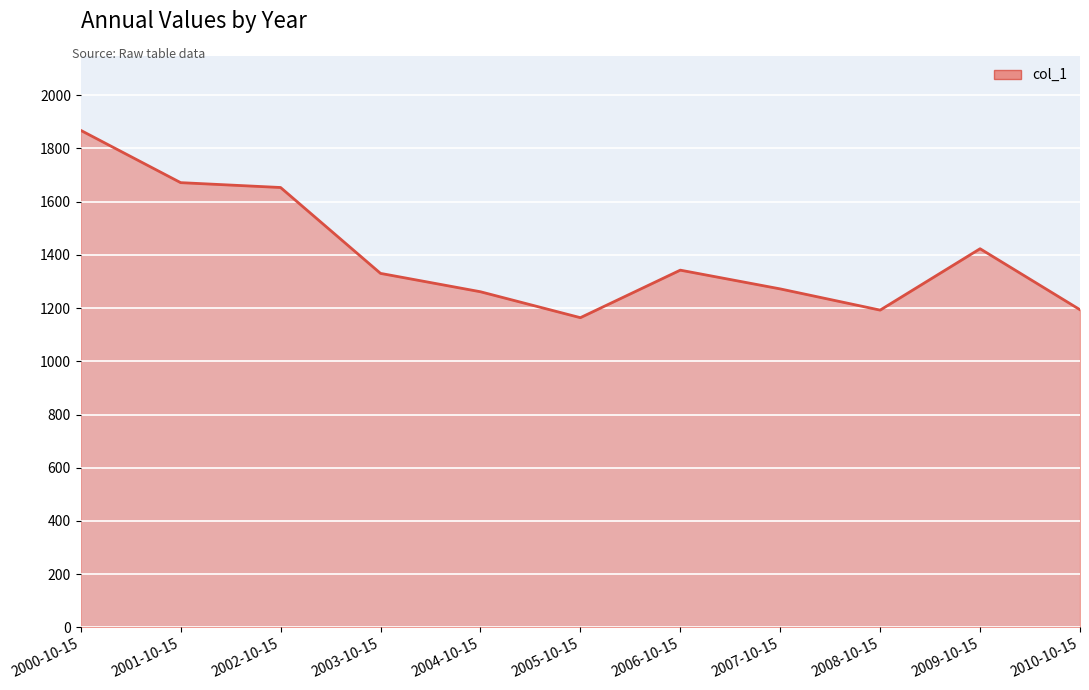

Where is the data nearest to the value 1515?

2009-10-15